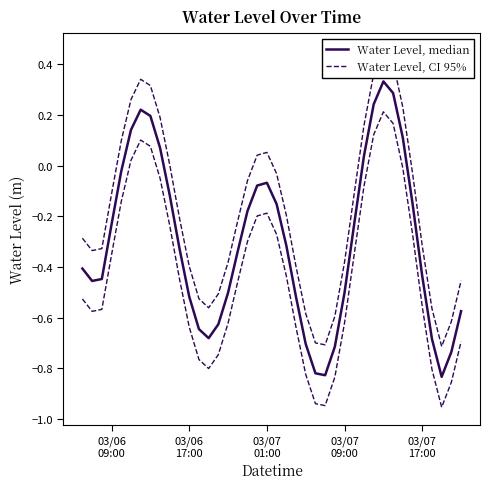

At how many categories does at least one series exceed 0?

13